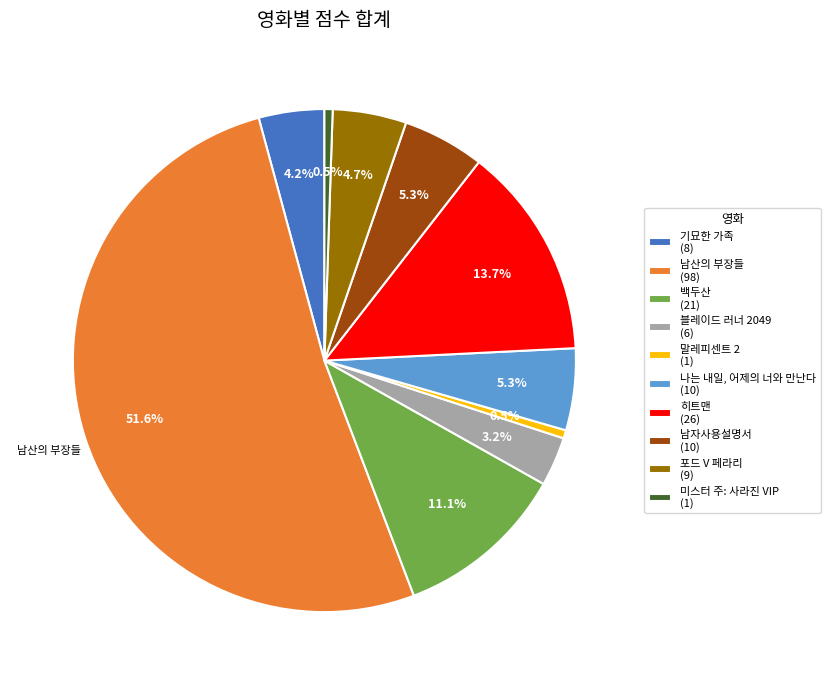

Which category has the biggest portion of the pie?

남산의 부장들